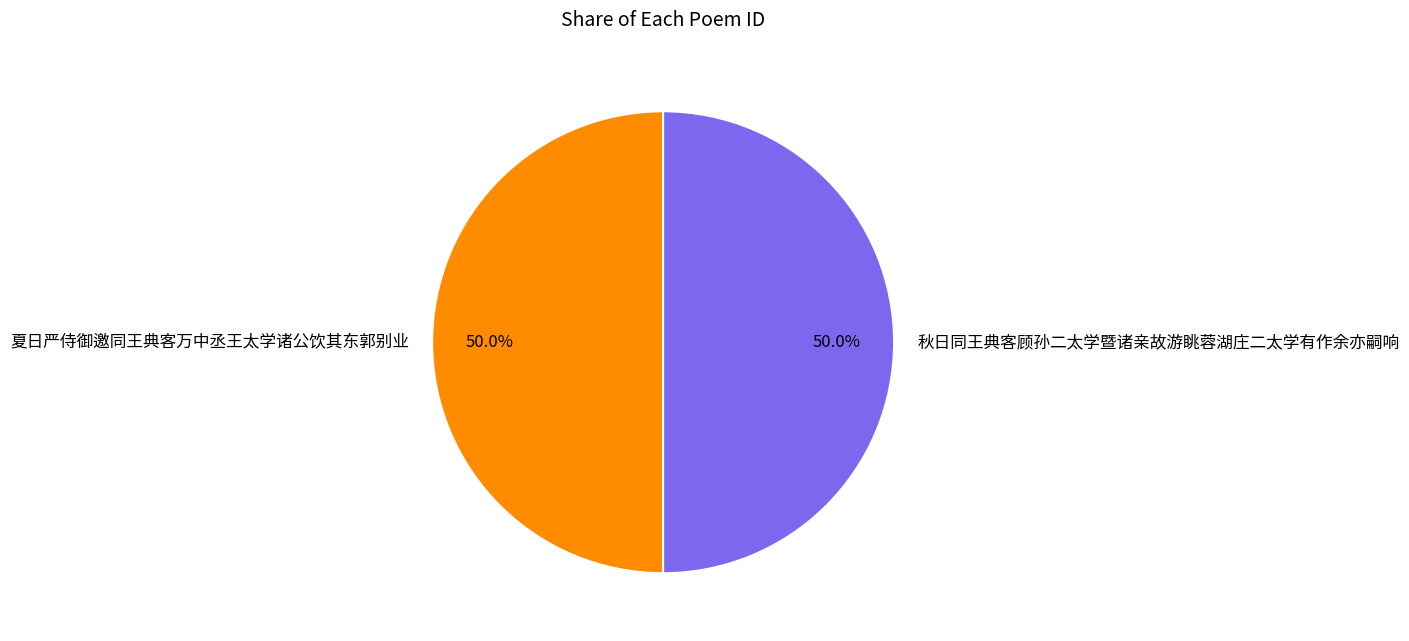

To the nearest percent, what is the average slice percentage?

50%